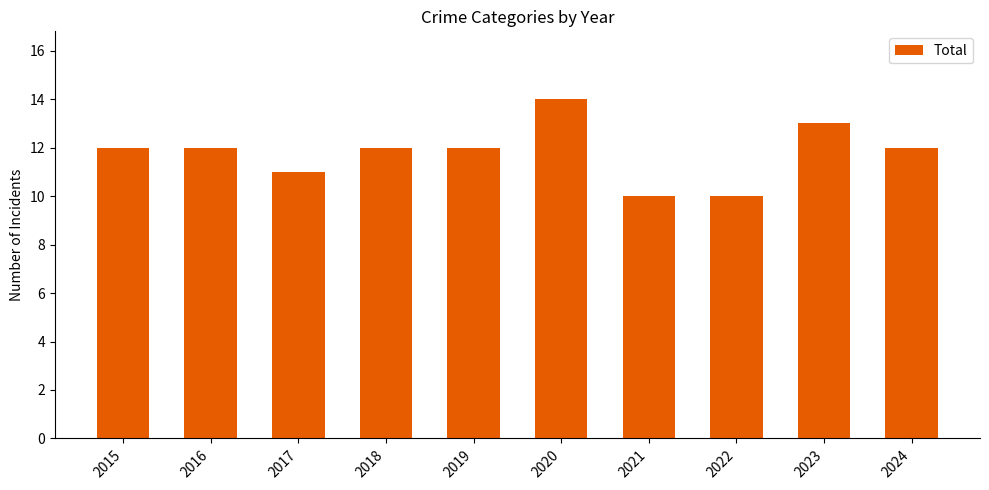

Which category has the highest value across all series?

2020